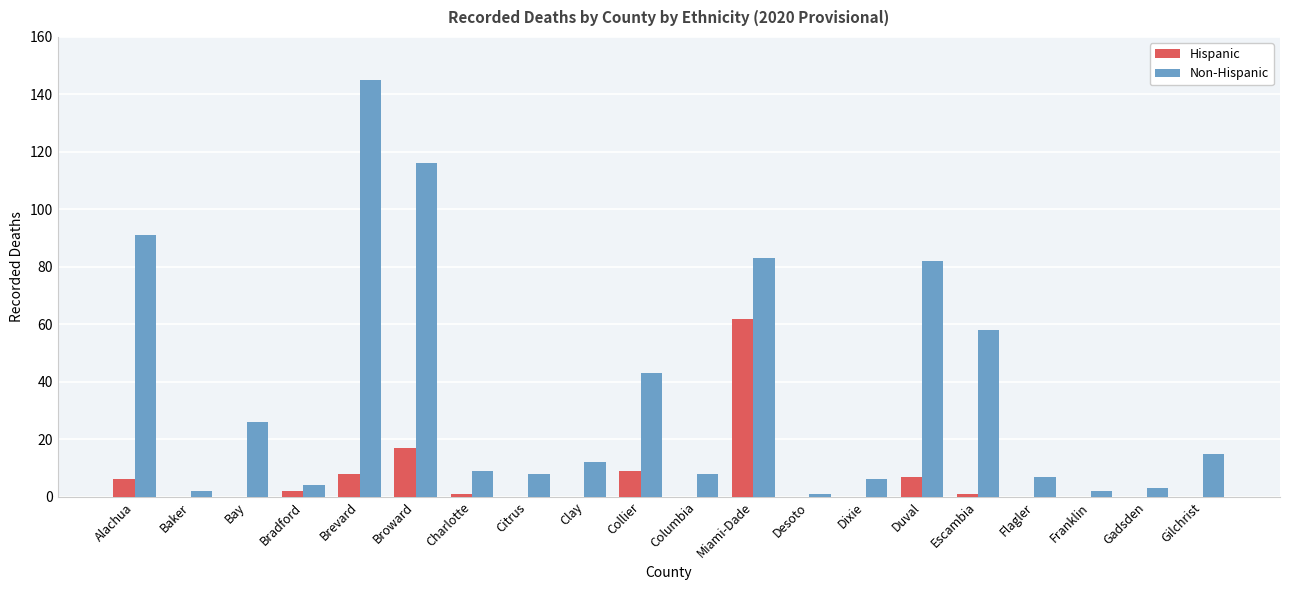

What is the sum of all Hispanic values?

113